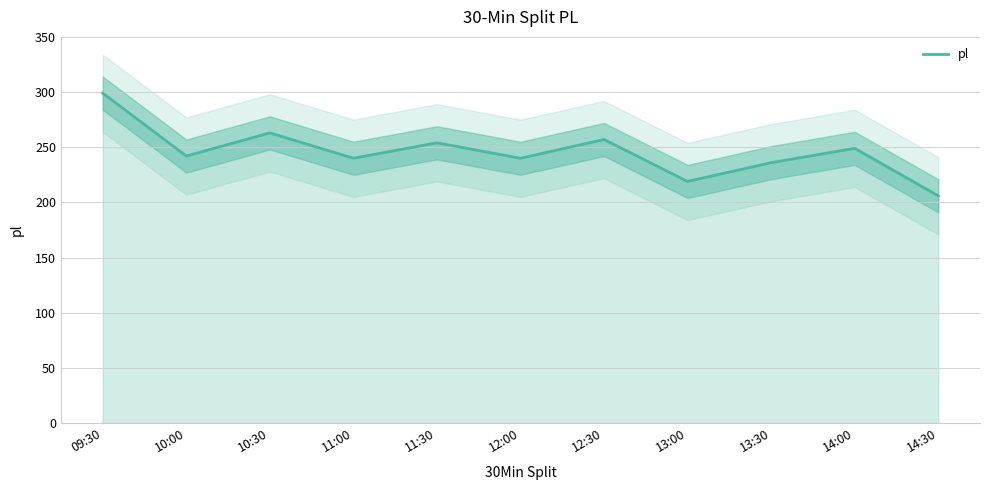

True or false: the data shows 384 at 12:30.

False